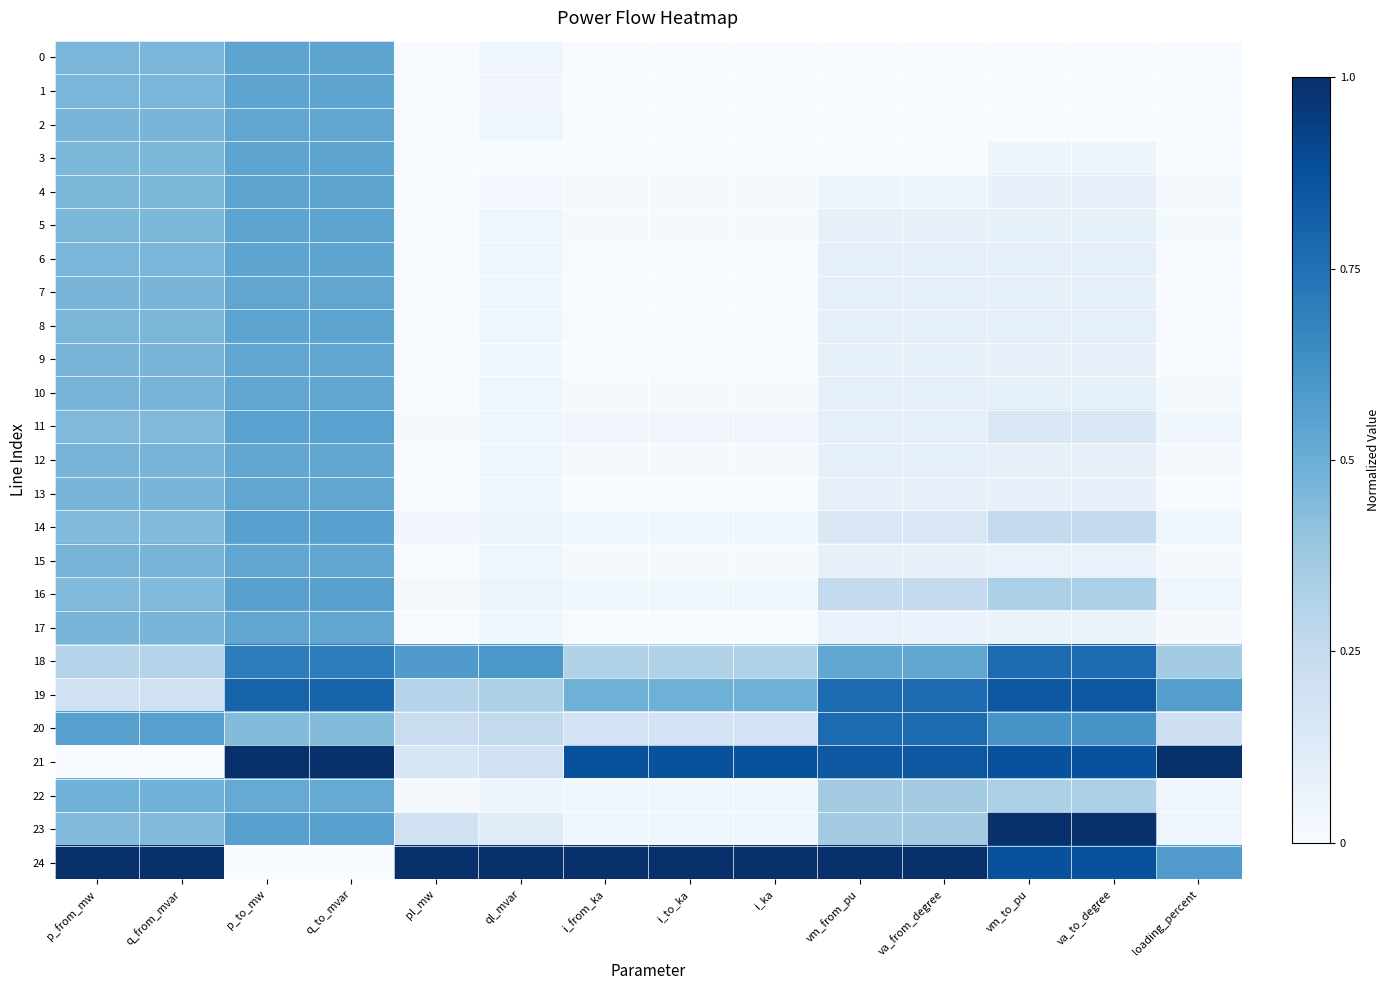

At which category is the sum across all series the highest?

p_to_mw